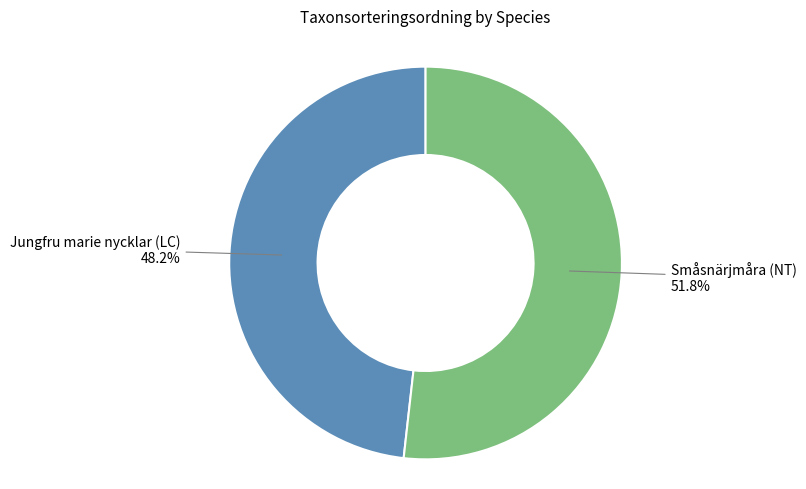

Is there any slice that represents more than half of the pie?

Yes